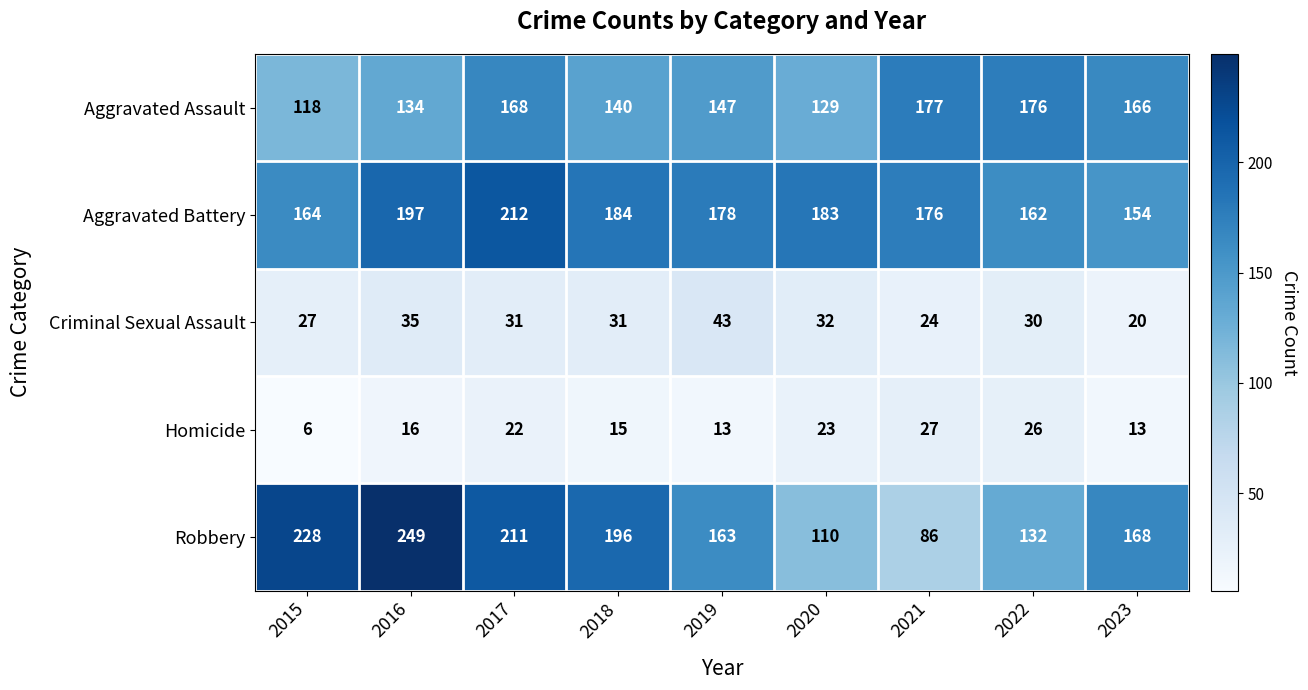

Which label corresponds to the smallest value in the chart?

2015